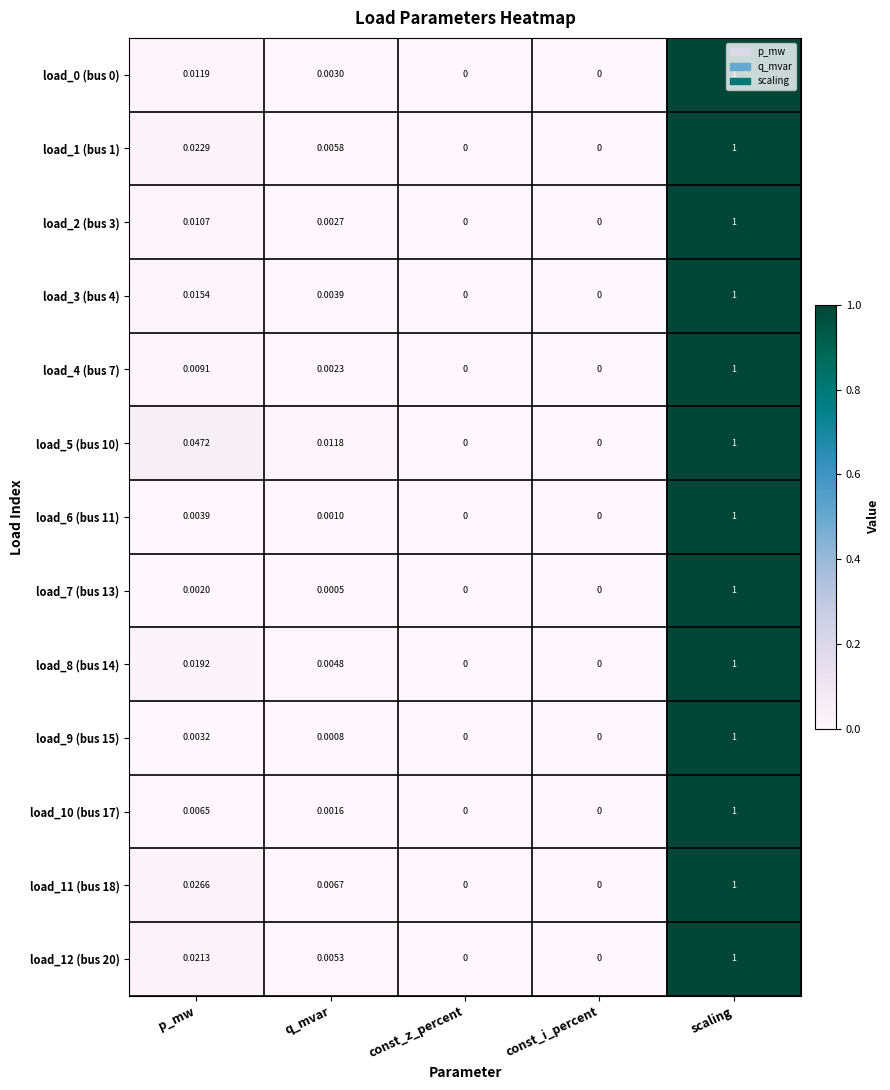

At which label does load_8 (bus 14) reach its peak?

scaling